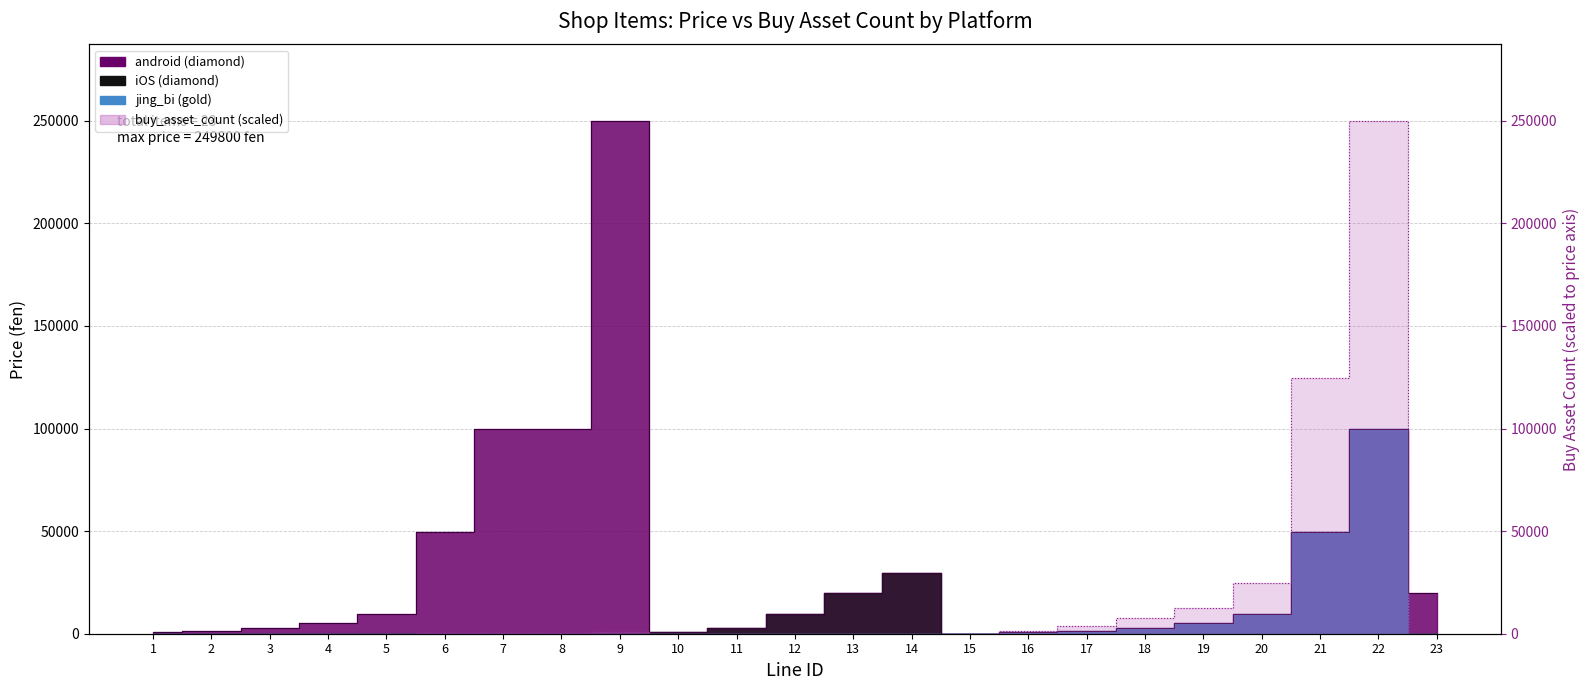

What is the value of the buy_asset_count point at the 3rd from the left?

7.5